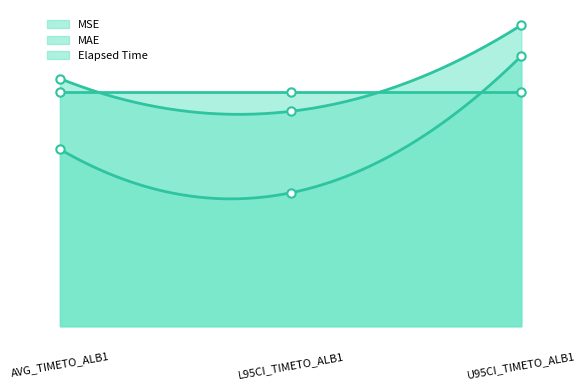

How many categories are shown in the chart?

3